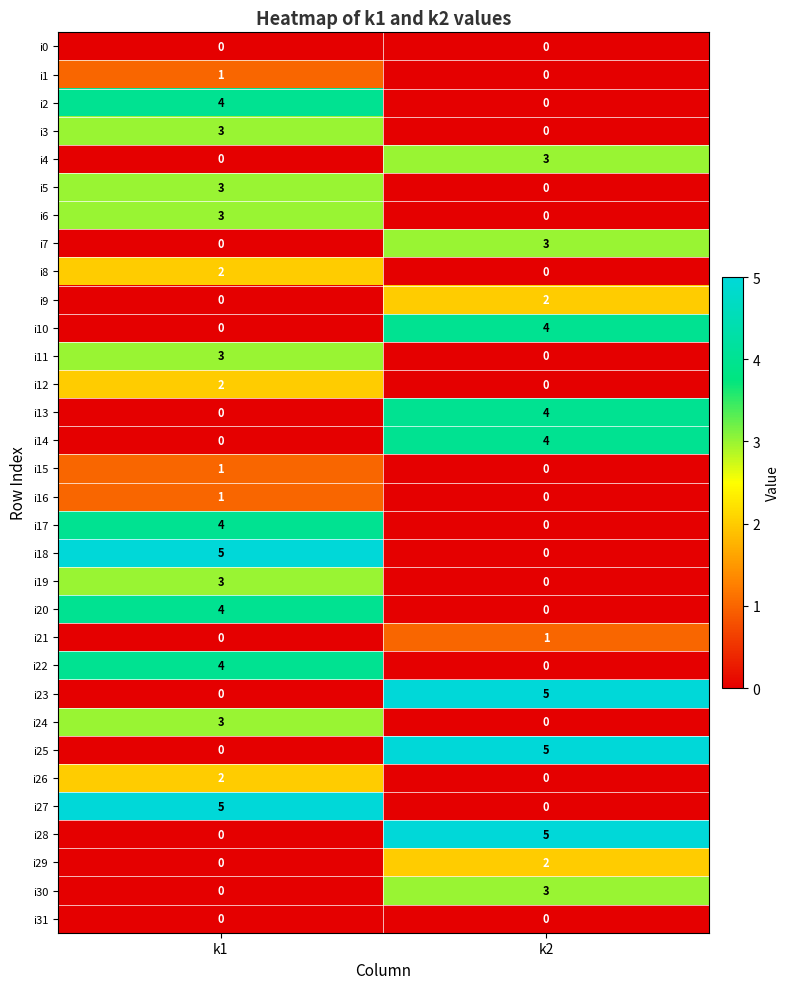

What is the total value across all series at k2?

41